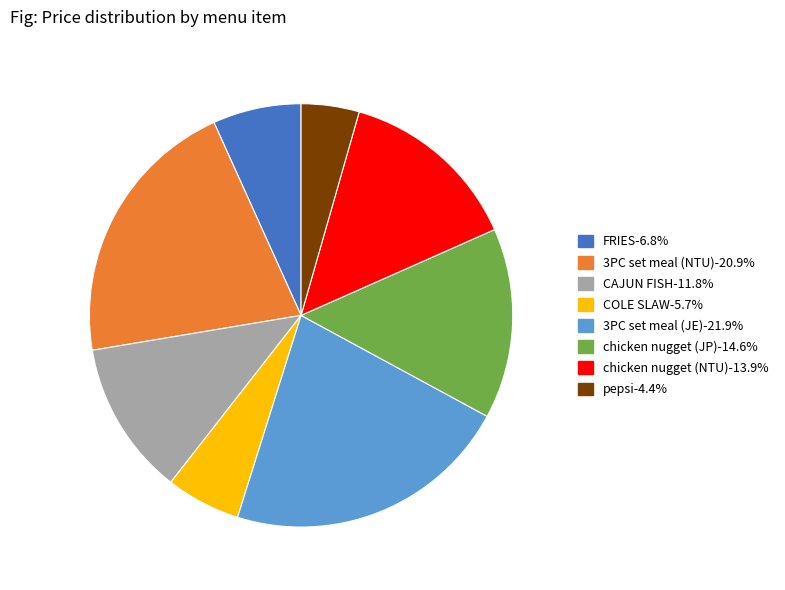

Do COLE SLAW-5.7% and 3PC set meal (JE)-21.9% together represent more than half of the pie?

No